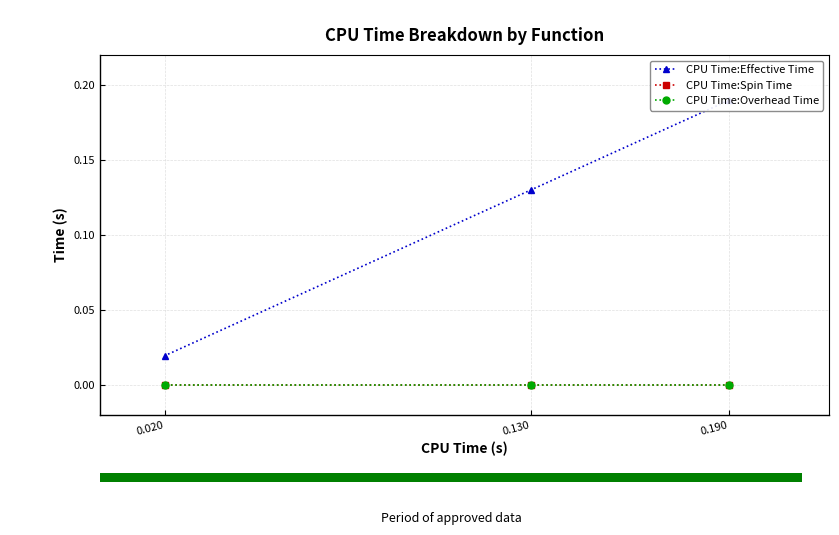

Is the value of CPU Time:Overhead Time at 0.130 greater than the value of CPU Time:Effective Time at 0.190?

No